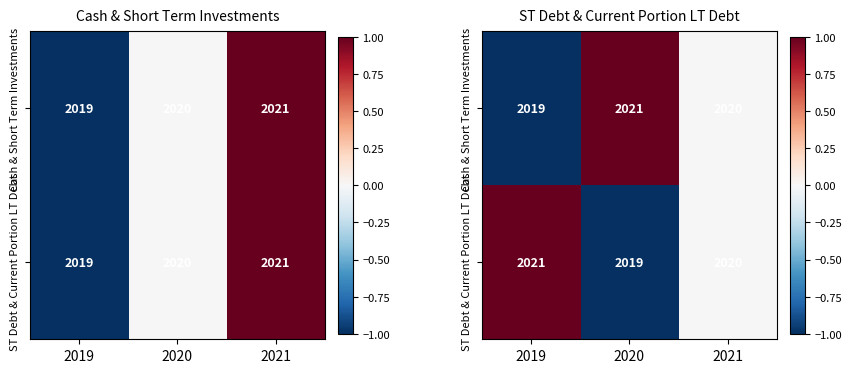

List the labels in order of ST Debt & Current Portion LT Debt value, smallest first.

2020, 2021, 2019